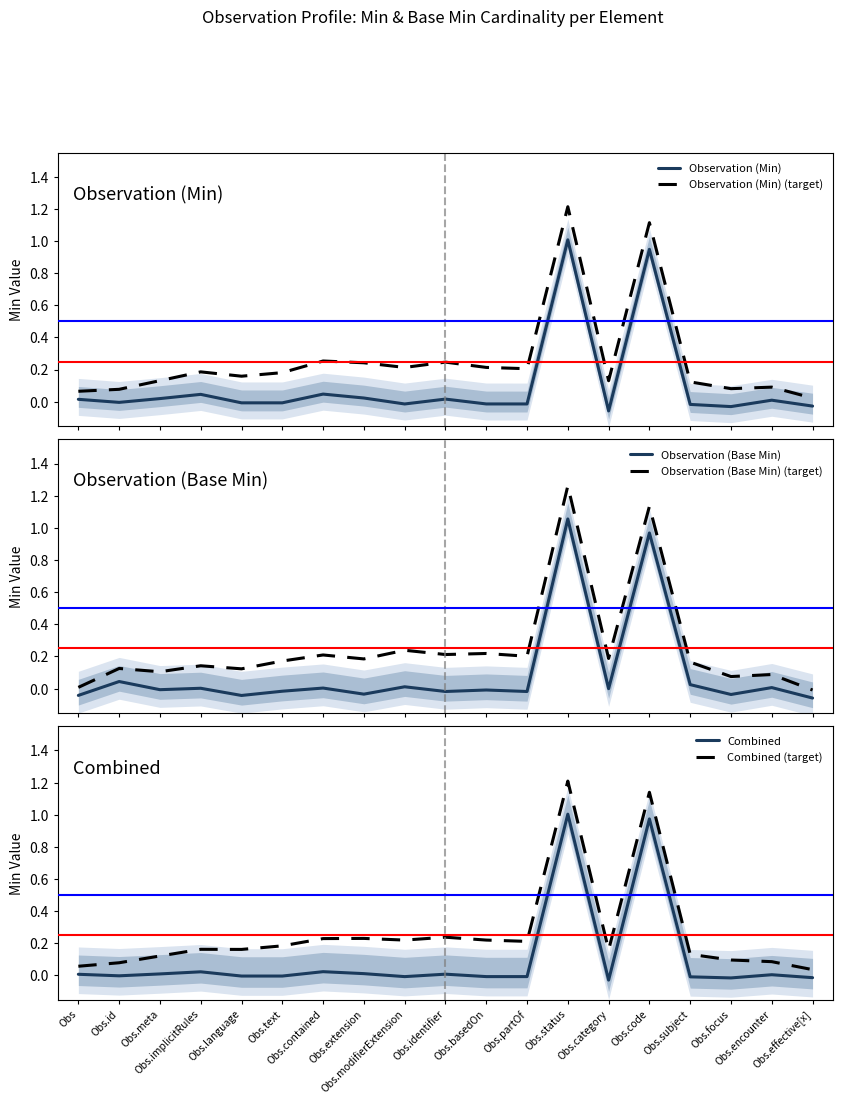

True or false: Combined has a value of -0.0 at Obs.basedOn.

True